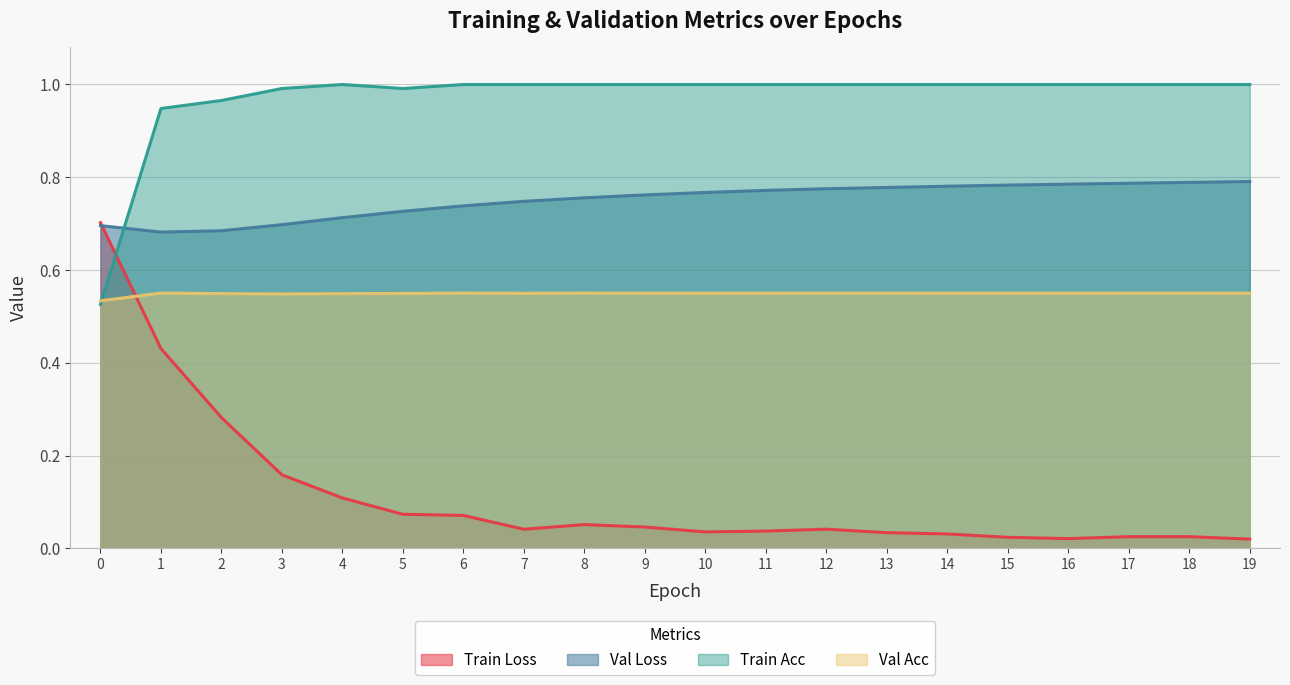

How many val_loss values are between 0 and 1?

20